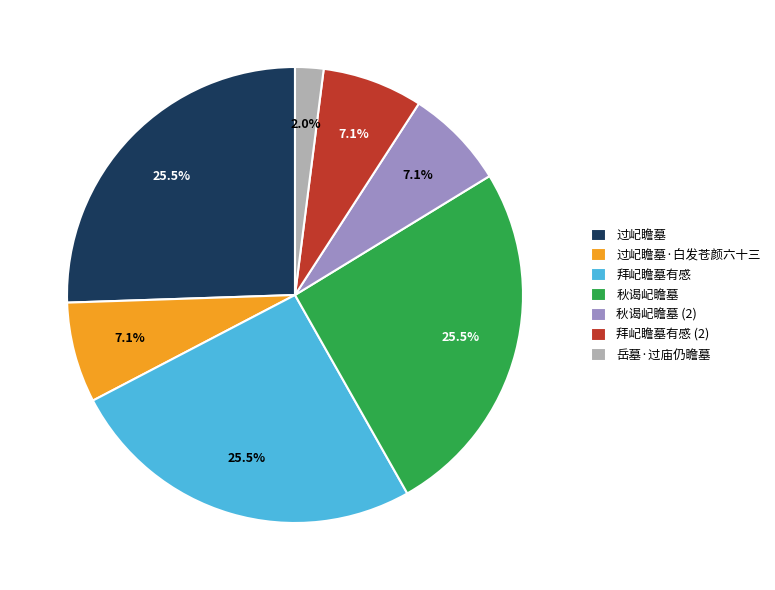

To the nearest percent, what is the average slice percentage?

14%